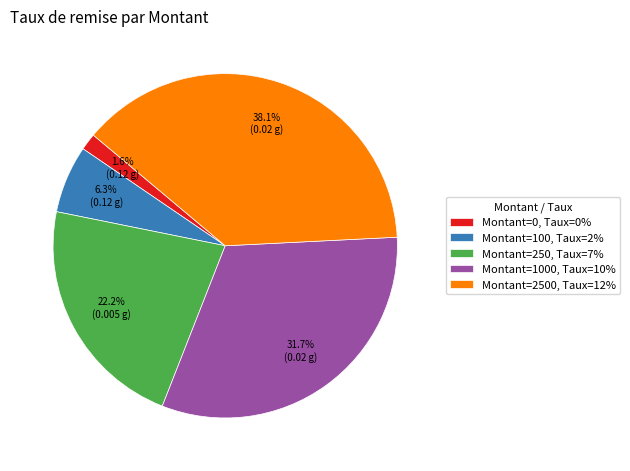

What is the largest slice in the pie chart?

Montant=2500, Taux=12%